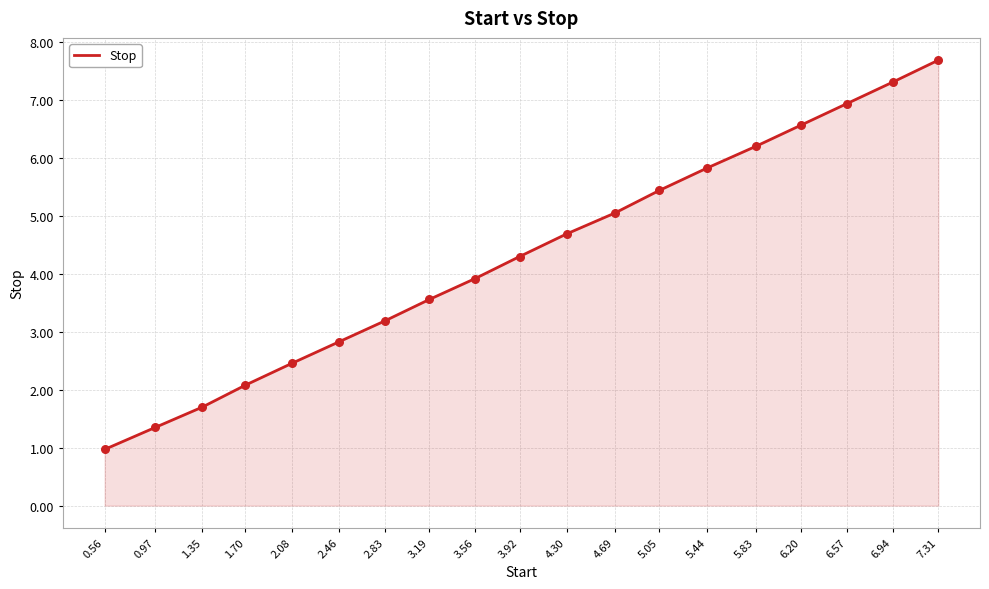

What is the ratio of the value at 3.56 to the value at 6.57?

0.6